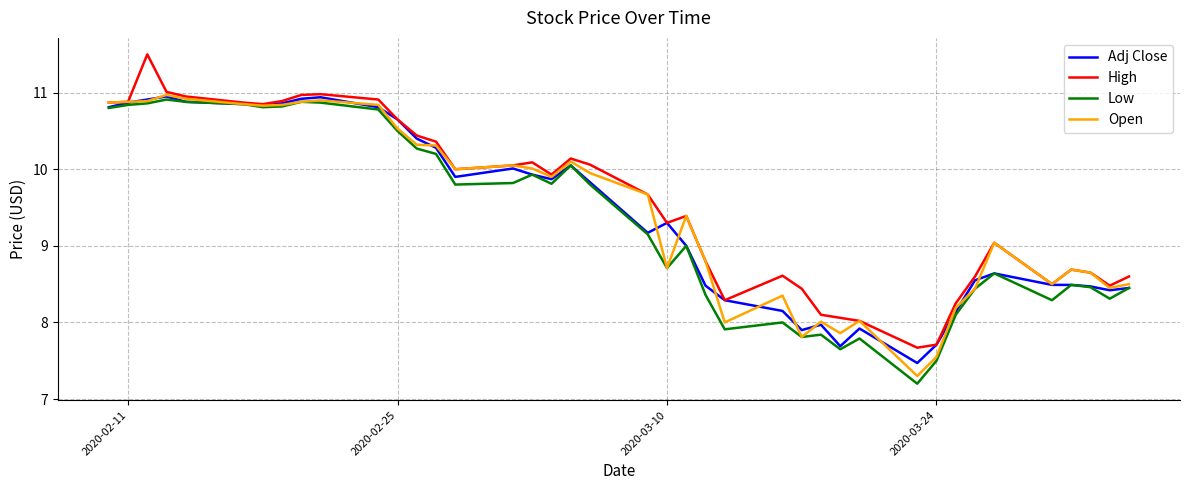

What is the smallest value displayed?

7.2